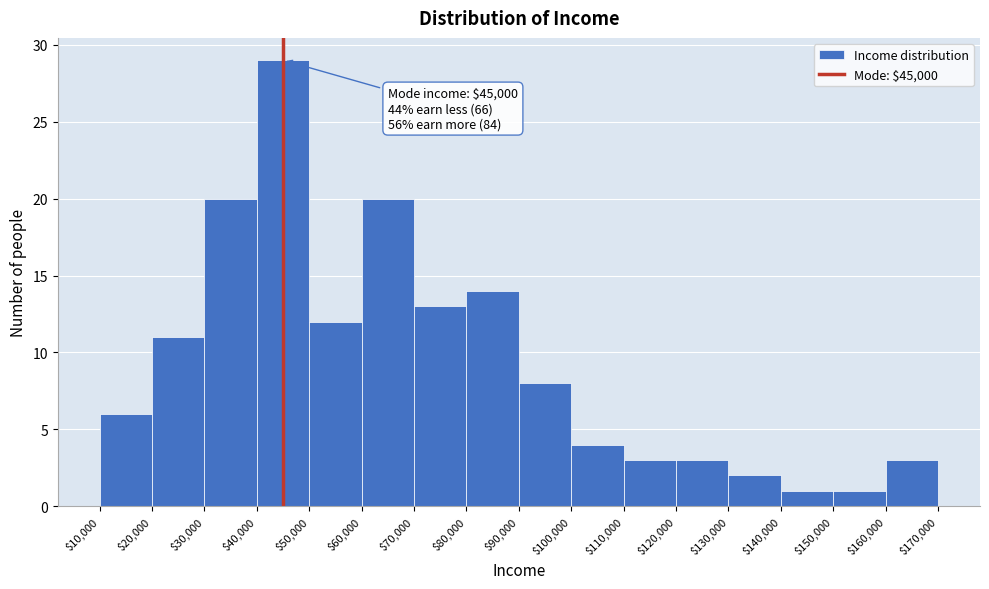

Over which range of the x-axis is the bar tallest?

$40,000 to $50,000